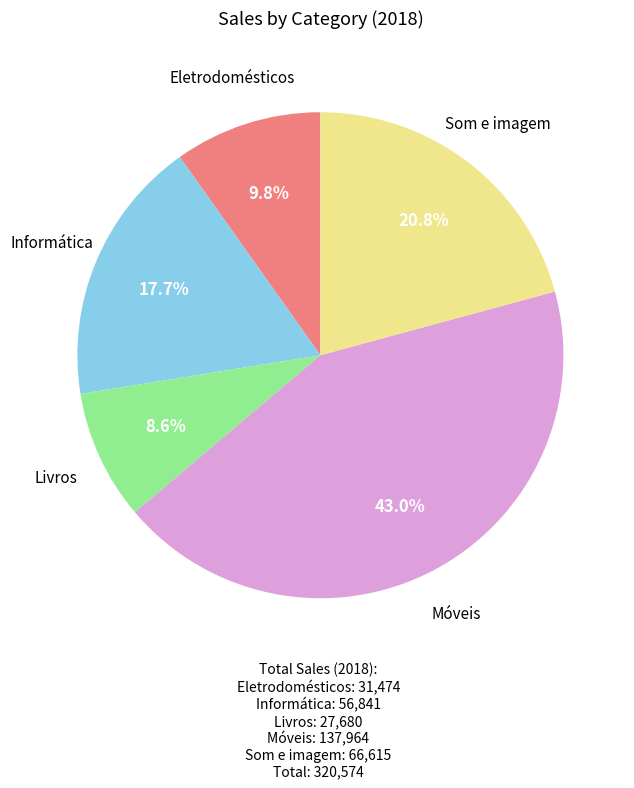

To the nearest percent, what is the difference between the largest and smallest slice percentages?

34%